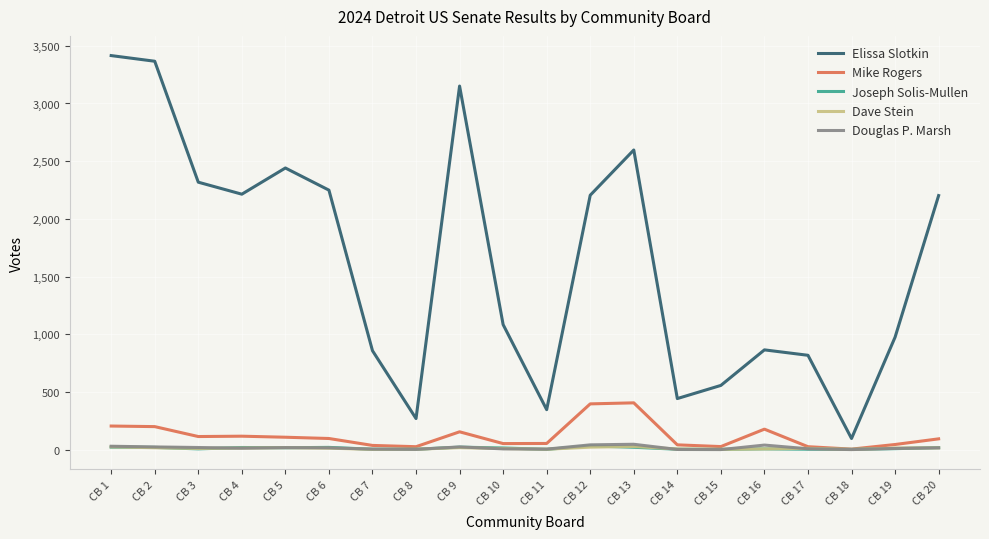

True or false: Mike Rogers and Elissa Slotkin cross at least once.

False